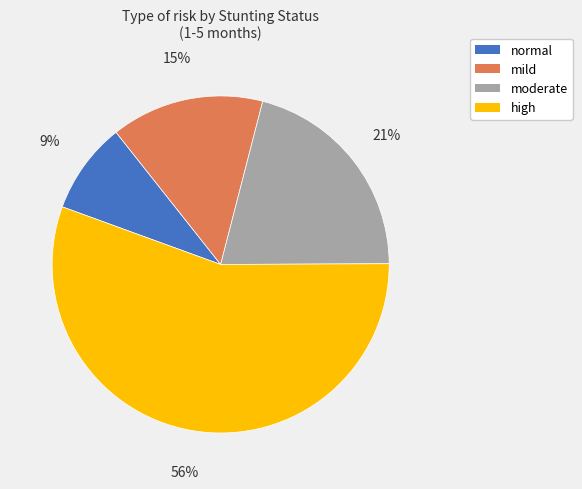

Which category has the smallest portion of the pie?

normal